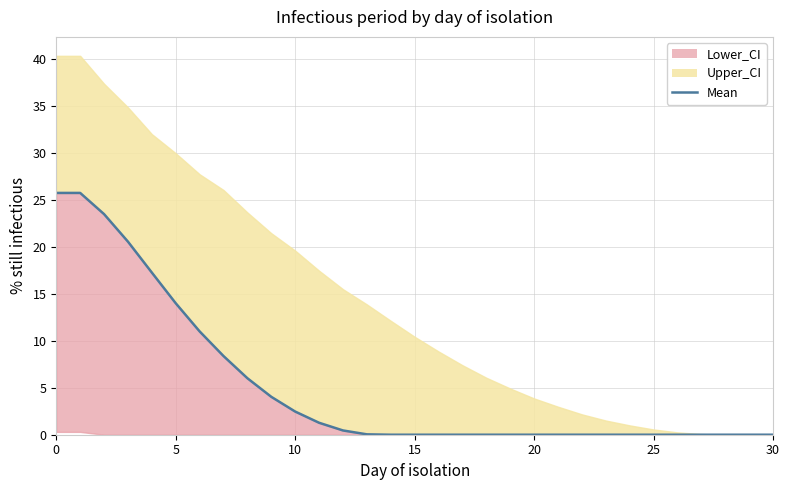

True or false: the data shows -15.0 at 26.

False